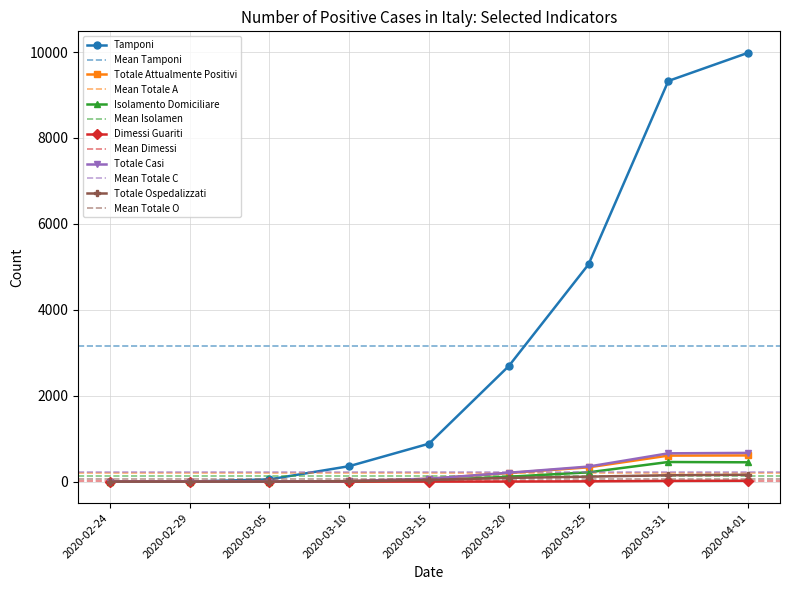

What is the sum of the Totale Attualmente Positivi values at 2020-02-24 and 2020-03-31?

606